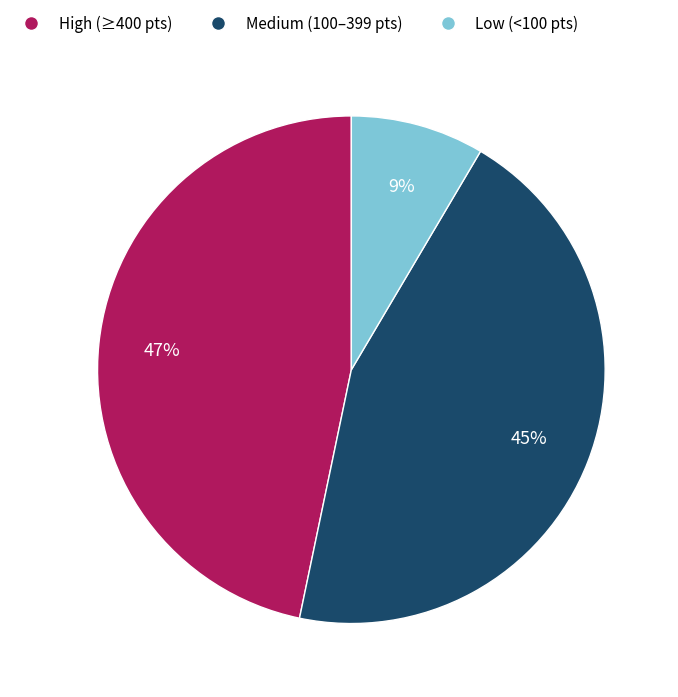

Combined, do Low (<100 pts) and High (≥400 pts) account for over 50%?

Yes